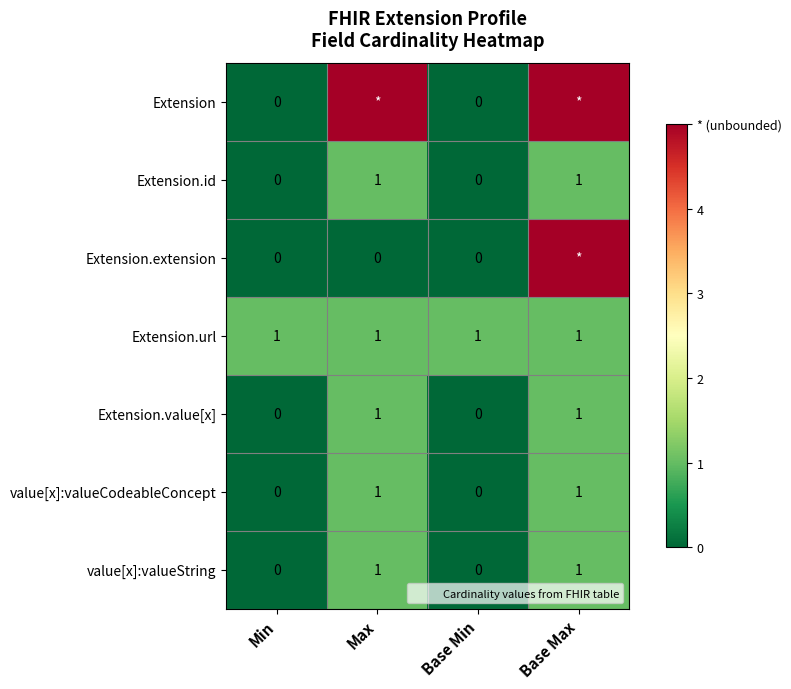

Count the Extension.id values in the range 0 to 1.

4